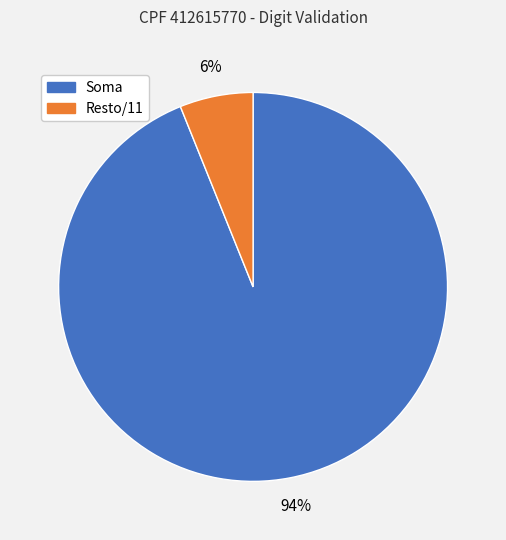

To the nearest percent, what is the difference between the largest and smallest slice percentages?

88%